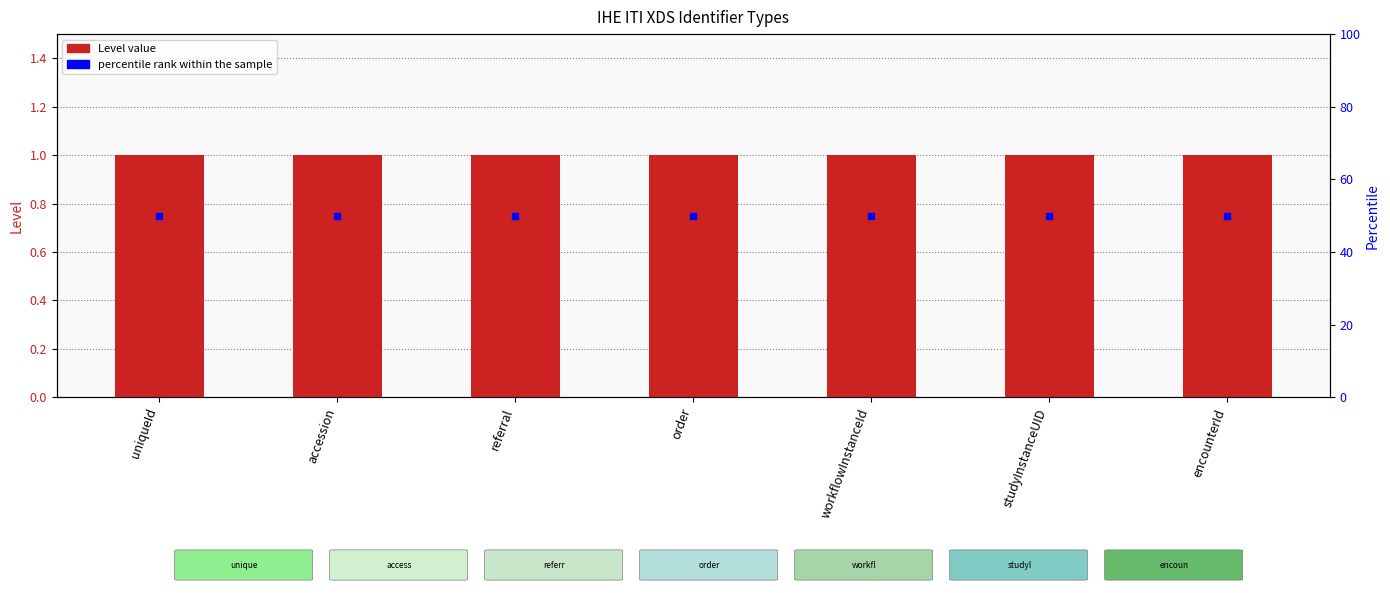

Which series reaches the maximum Y coordinate?

percentile rank within the sample